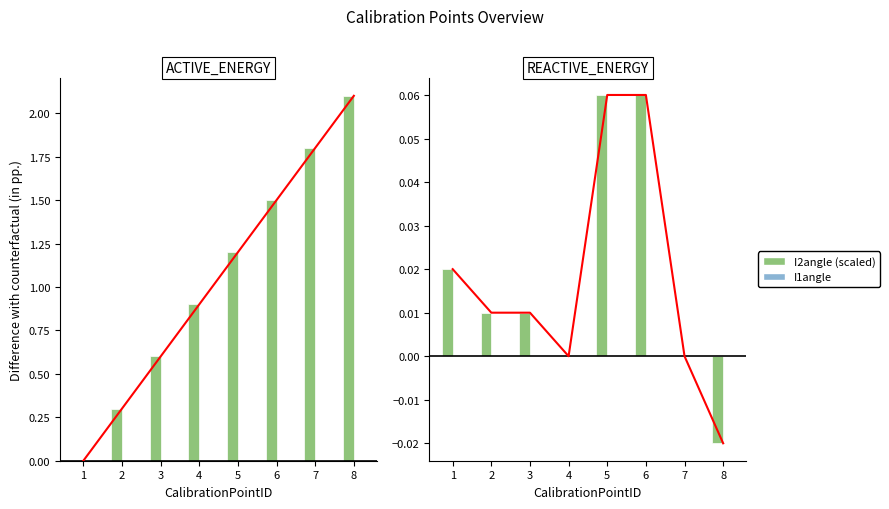

How many values in the Accuracy series are below 0?

1